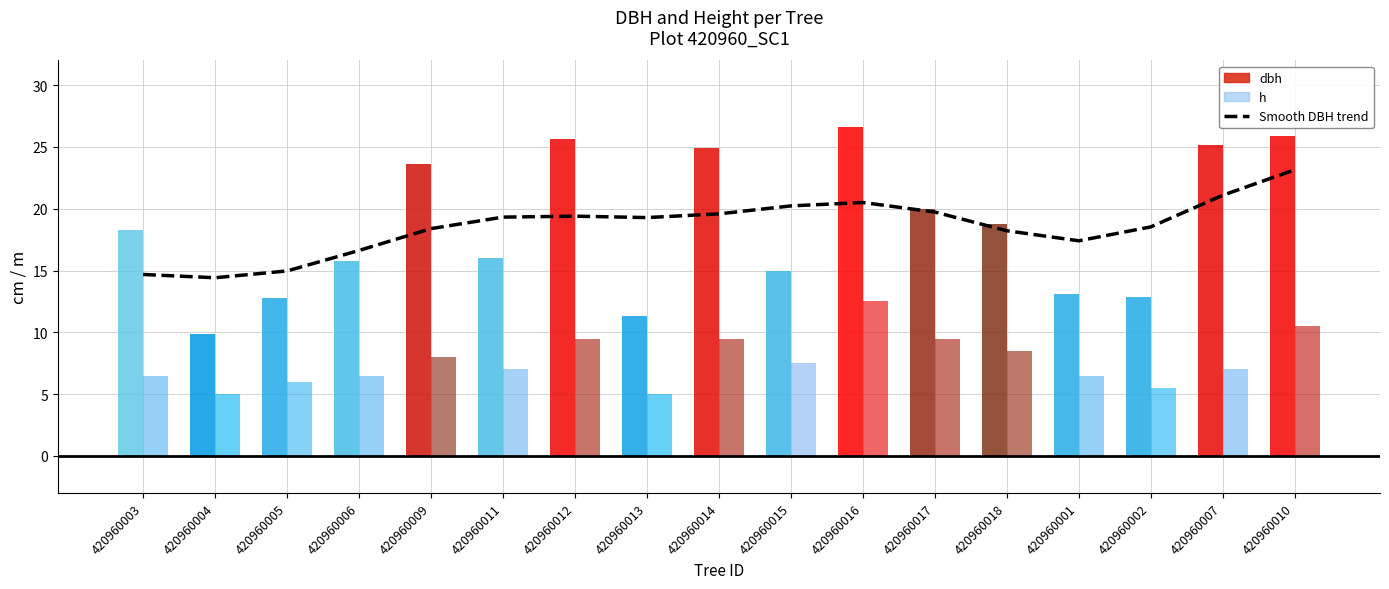

At which label does the data first exceed 19?

420960011